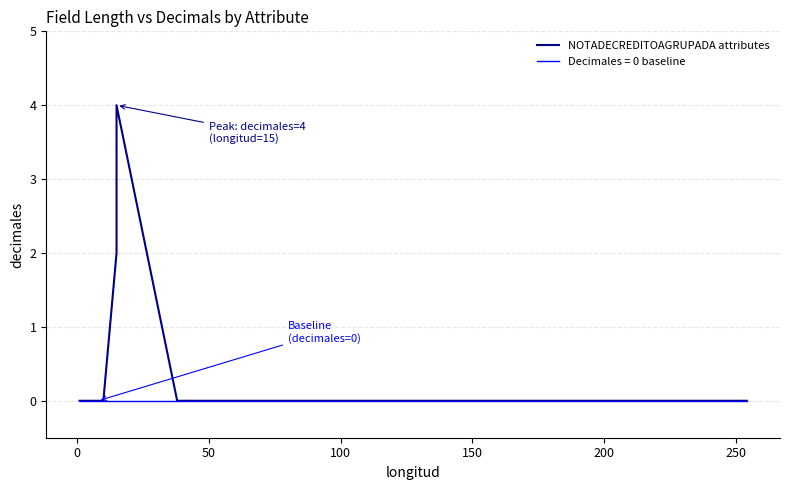

True or false: the data shows 0 at 0.

True